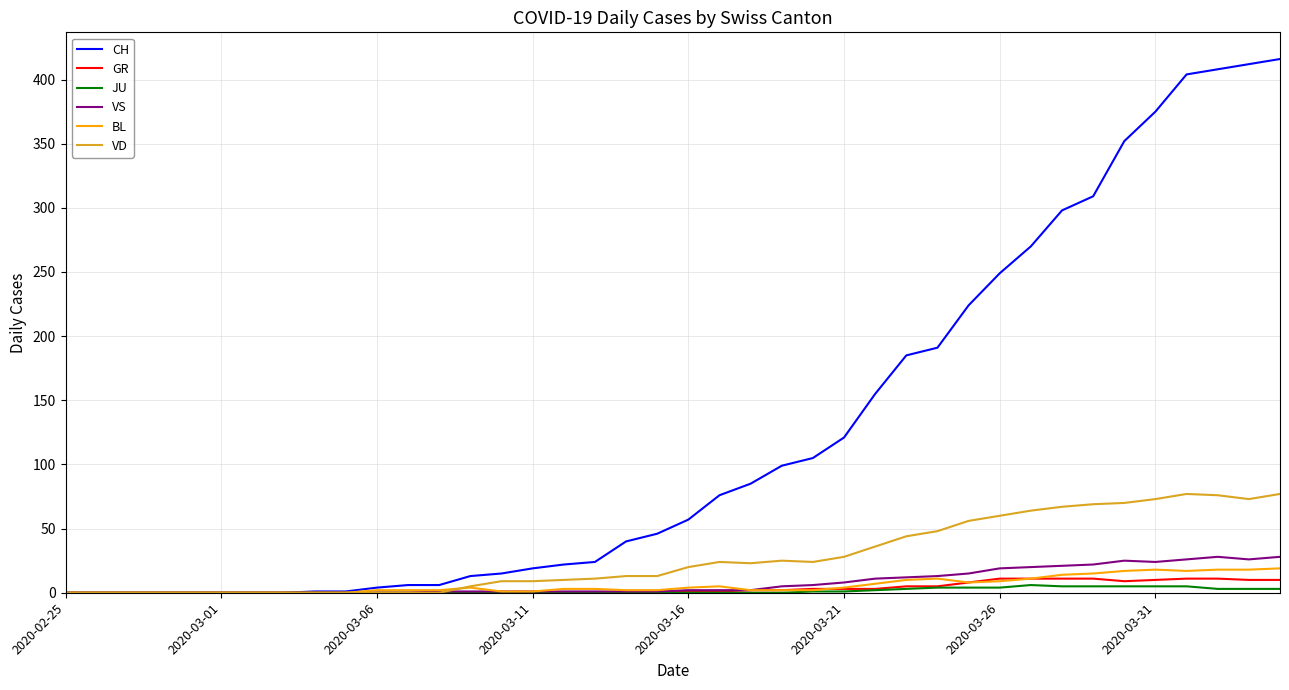

Which series has the largest range (max minus min)?

CH